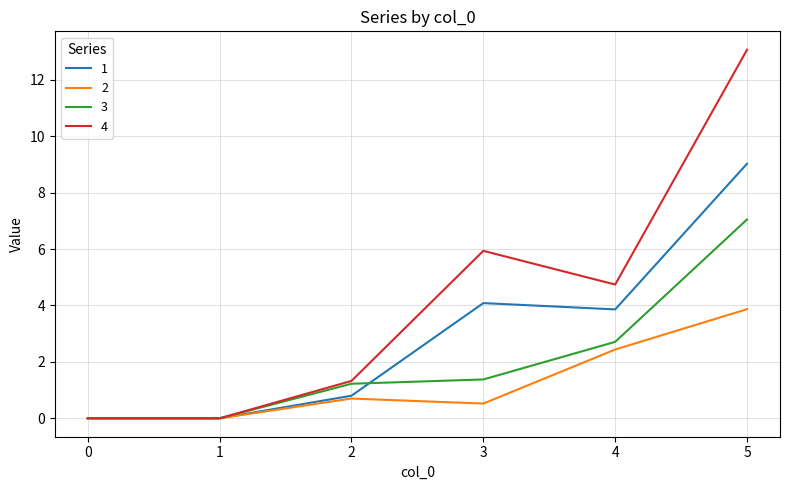

Reading left to right, list all the values displayed in this chart.

1: 0=0.0	1=0.0	2=0.8	3=4.1	4=3.9	5=9.0
2: 0=0.0	1=0.0	2=0.7	3=0.5	4=2.4	5=3.9
3: 0=0.0	1=0.0	2=1.2	3=1.4	4=2.7	5=7.0
4: 0=0.0	1=0.0	2=1.3	3=5.9	4=4.7	5=13.1